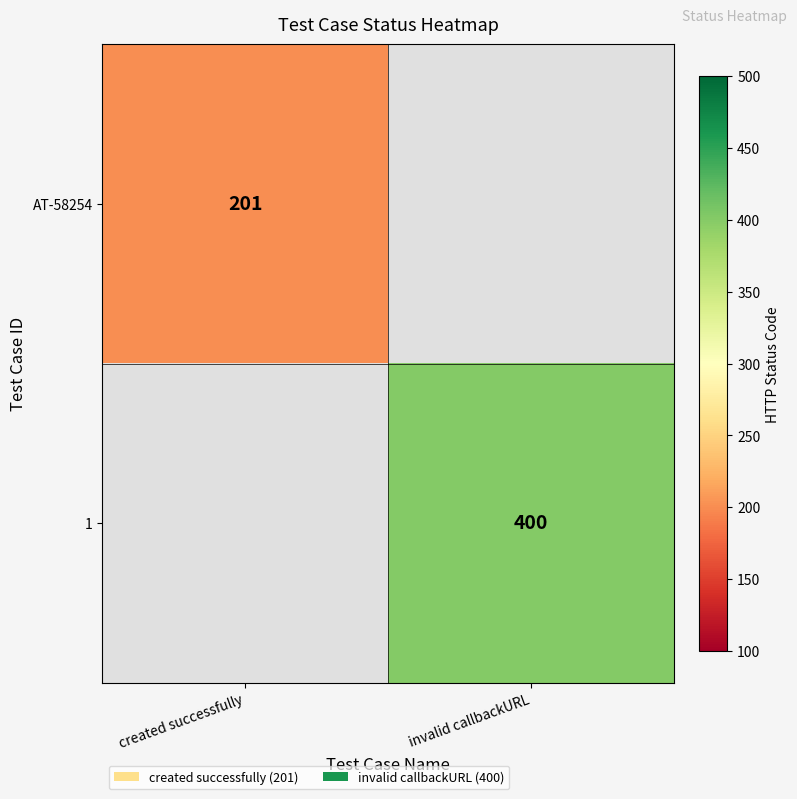

What is the minimum value shown in the chart?

201.0